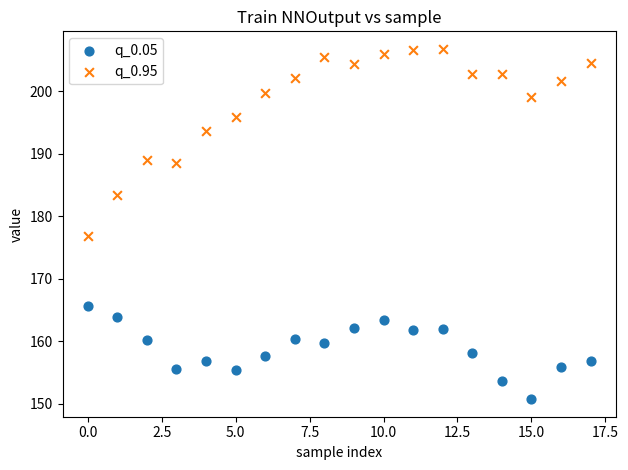

Across all series, what Y value is closest to 178?

176.8